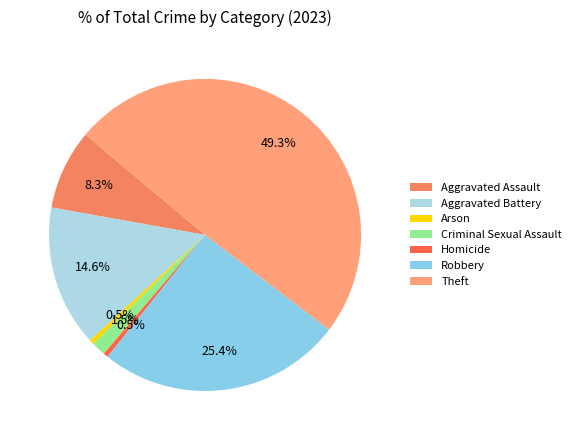

Is there a majority slice in this chart?

No